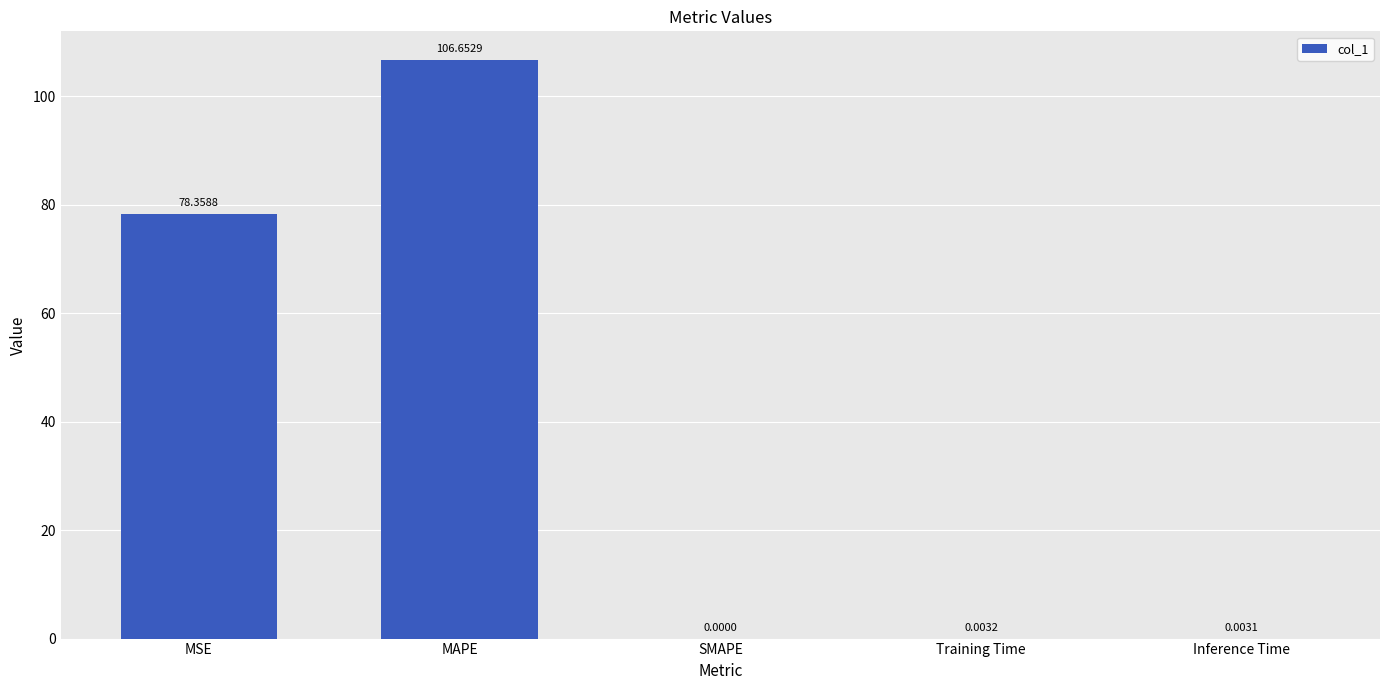

What is the sum of all values?

185.0